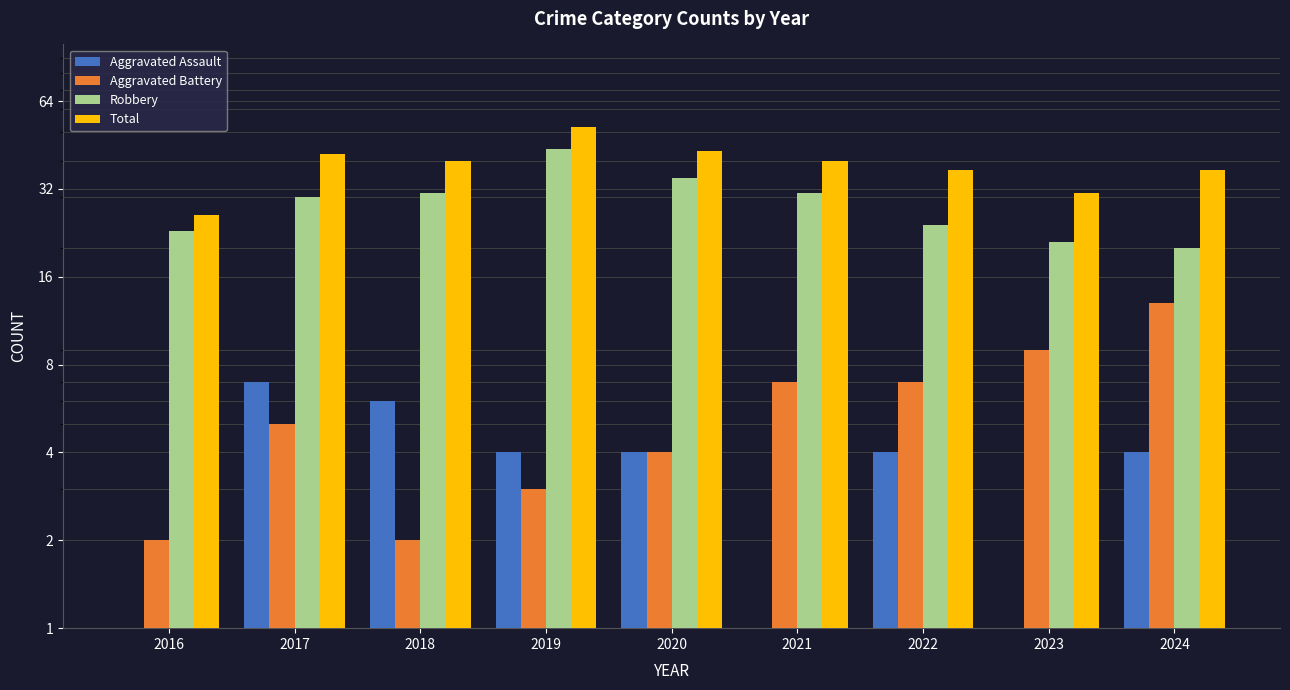

How many bars are there in total?

36